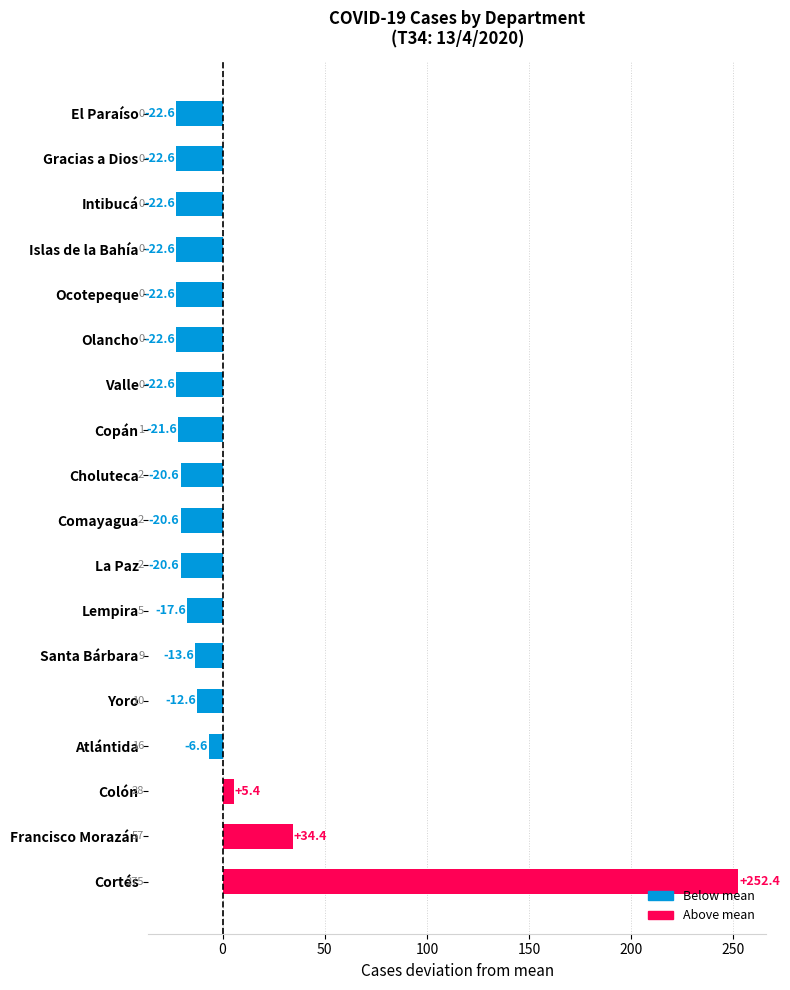

What is the difference between the maximum and minimum values?

275.0